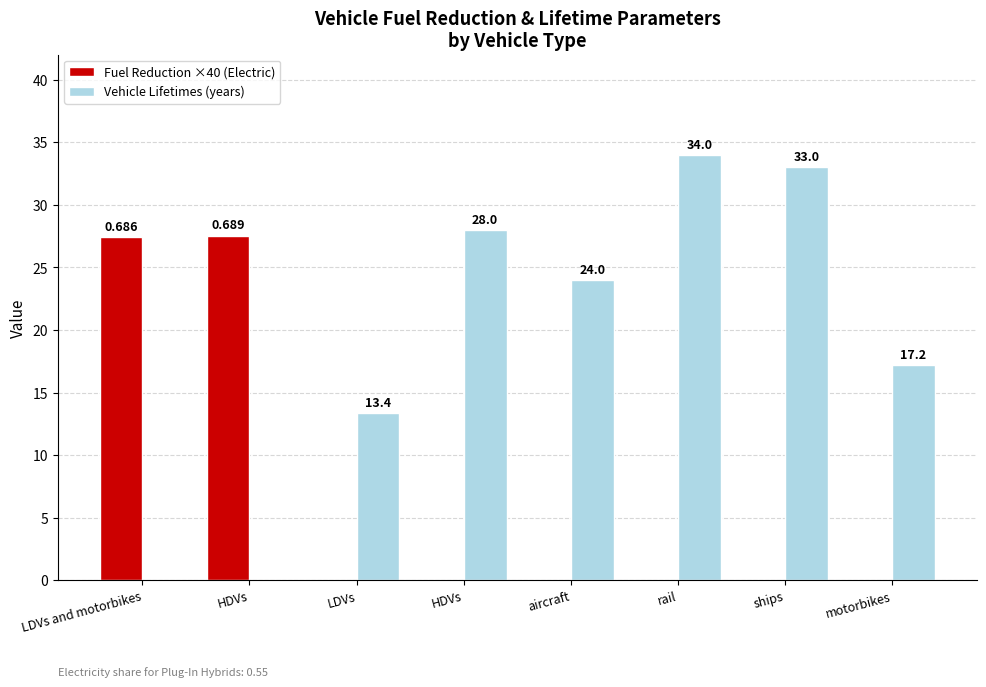

Which category has the highest value across all series?

rail